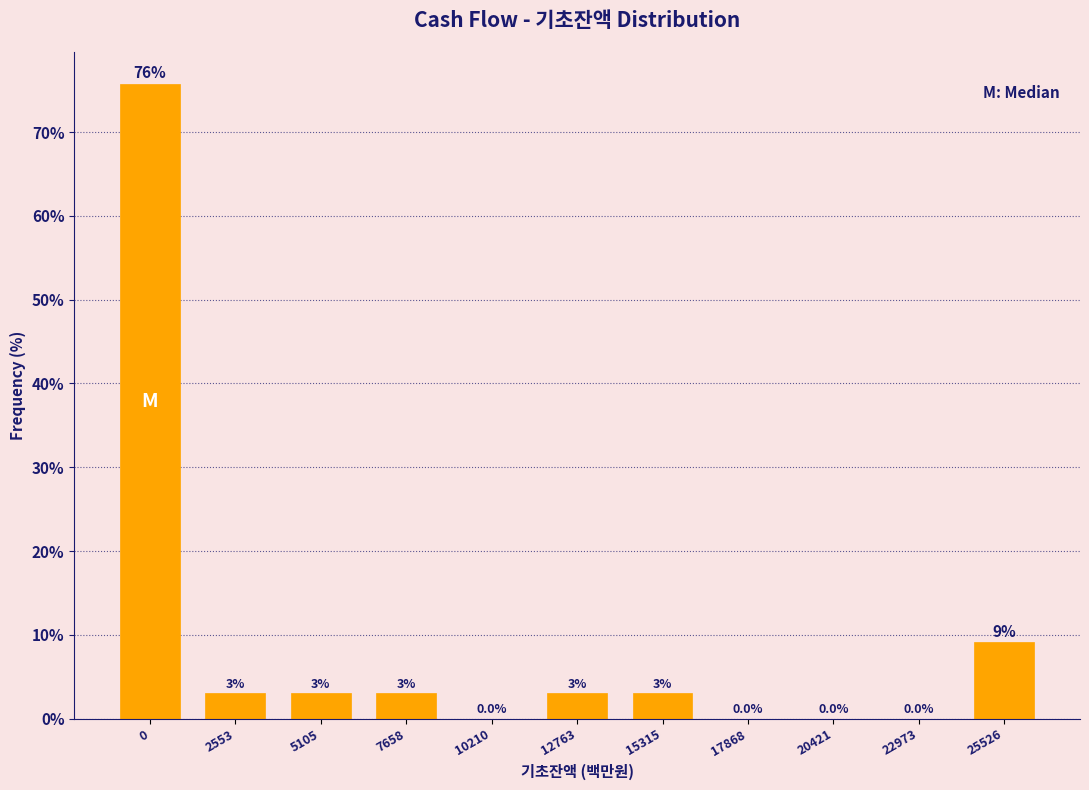

Reading right to left, list all the values displayed in this chart.

25526=9.1	22973=0.0	20421=0.0	17868=0.0	15315=3.0	12763=3.0	10210=0.0	7658=3.0	5105=3.0	2553=3.0	0=75.8